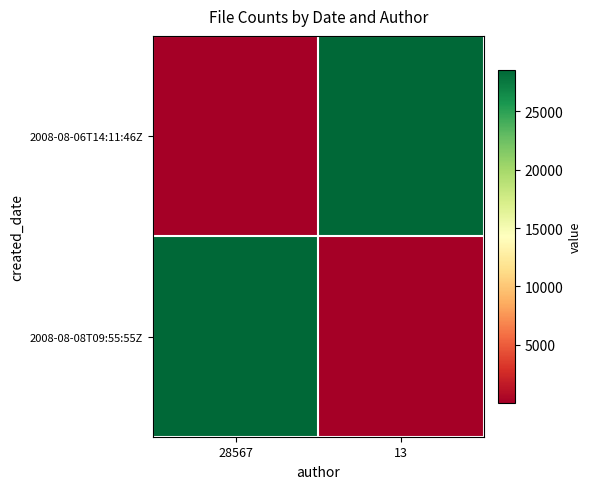

Which series has the widest spread of values?

2008-08-06T14:11:46Z